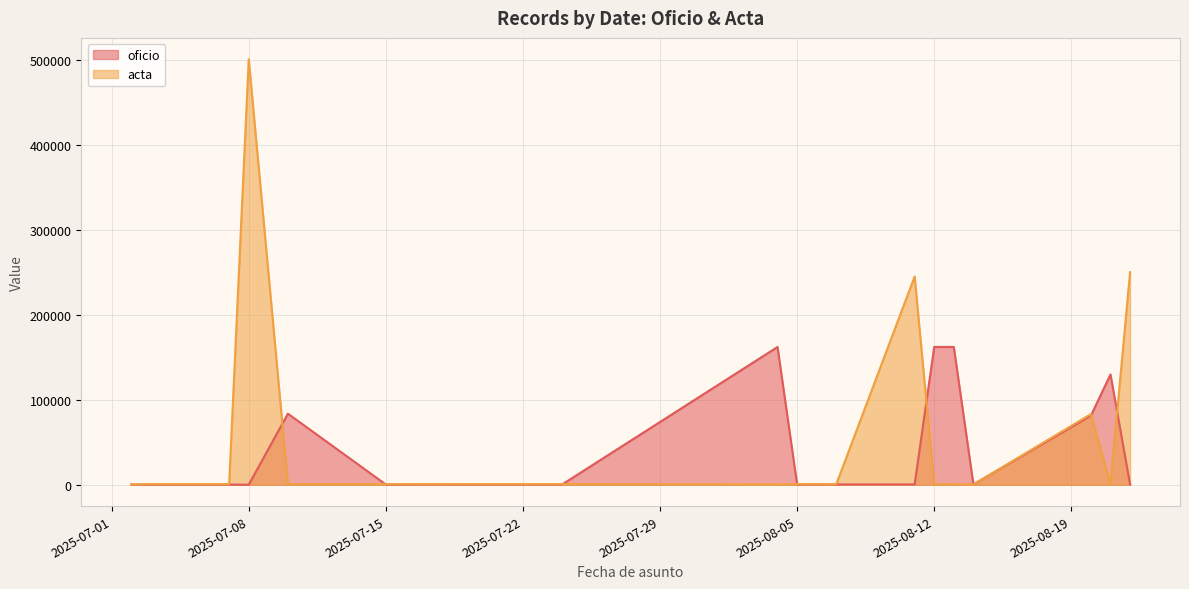

Which series has the largest total across all categories?

acta